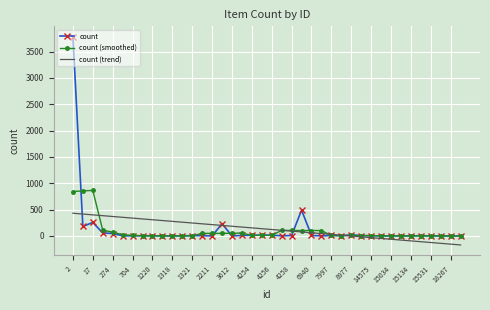

Which series has the largest range (max minus min)?

count